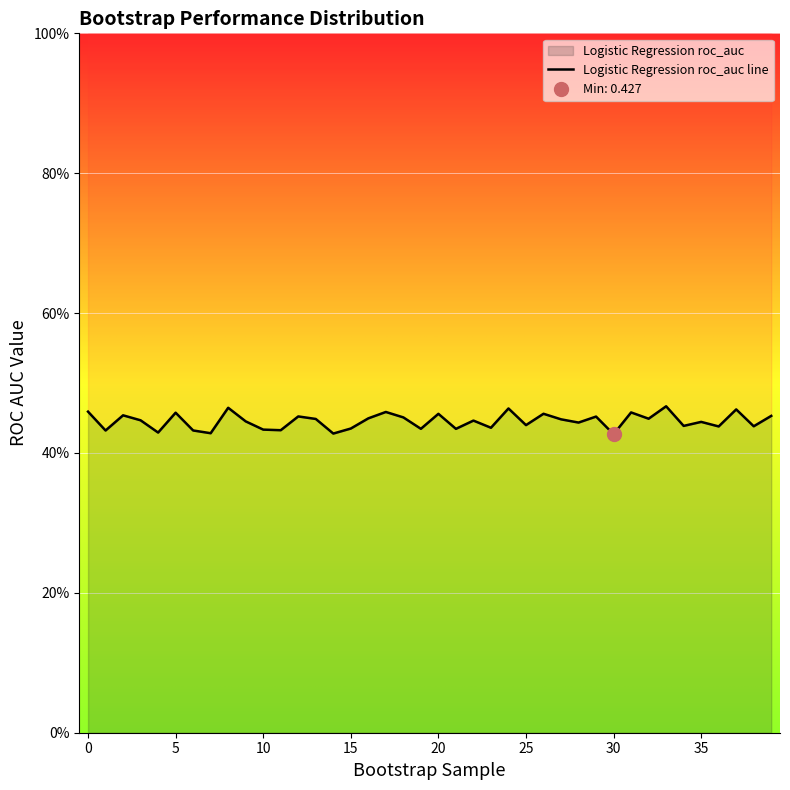

The value at 22 is 0.1. True or false?

False